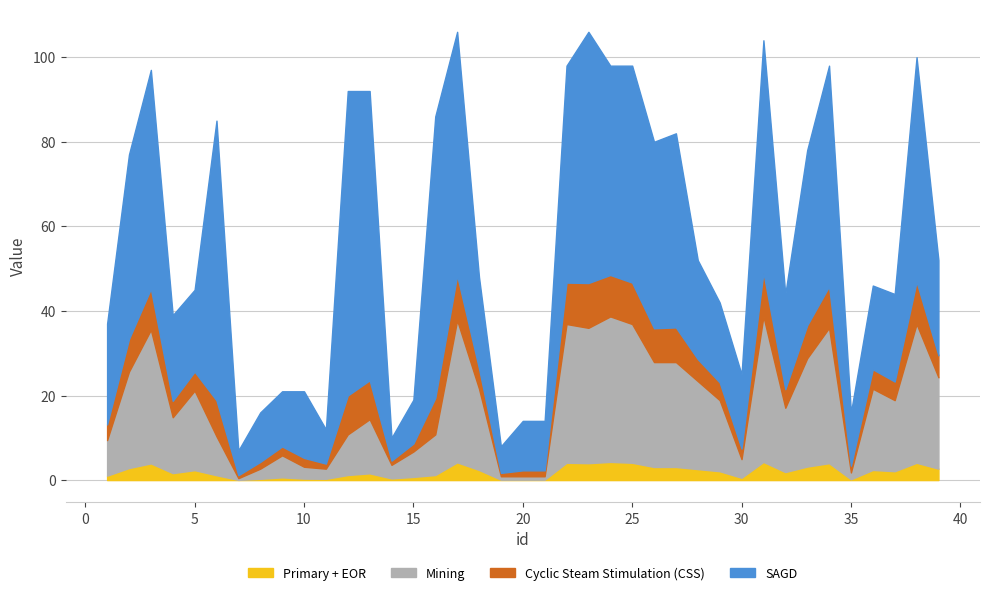

True or false: y has more than 0 points higher than both neighbors.

True